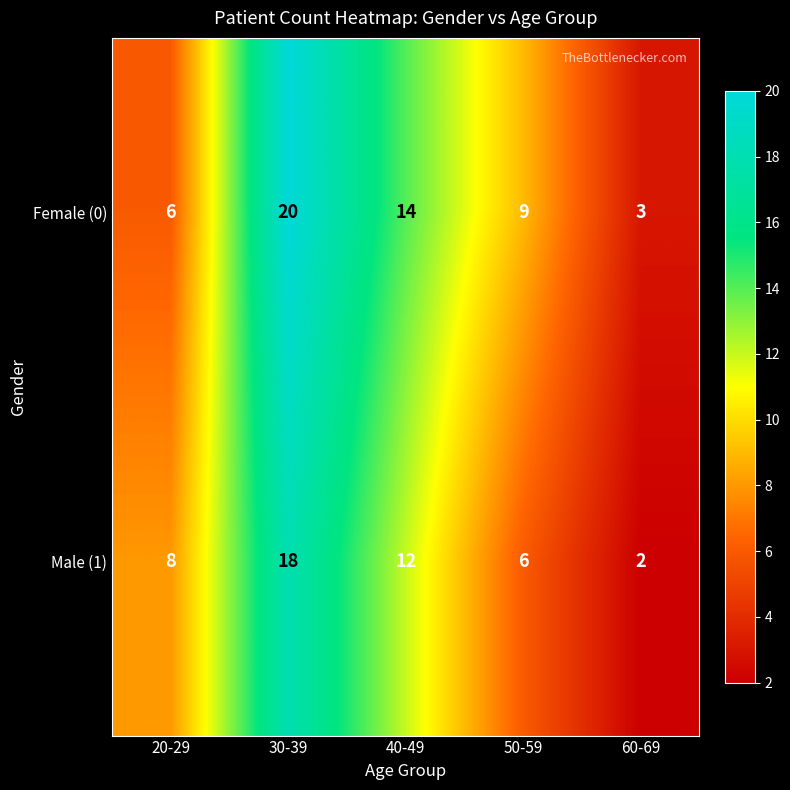

How many distinct data groups are displayed?

2